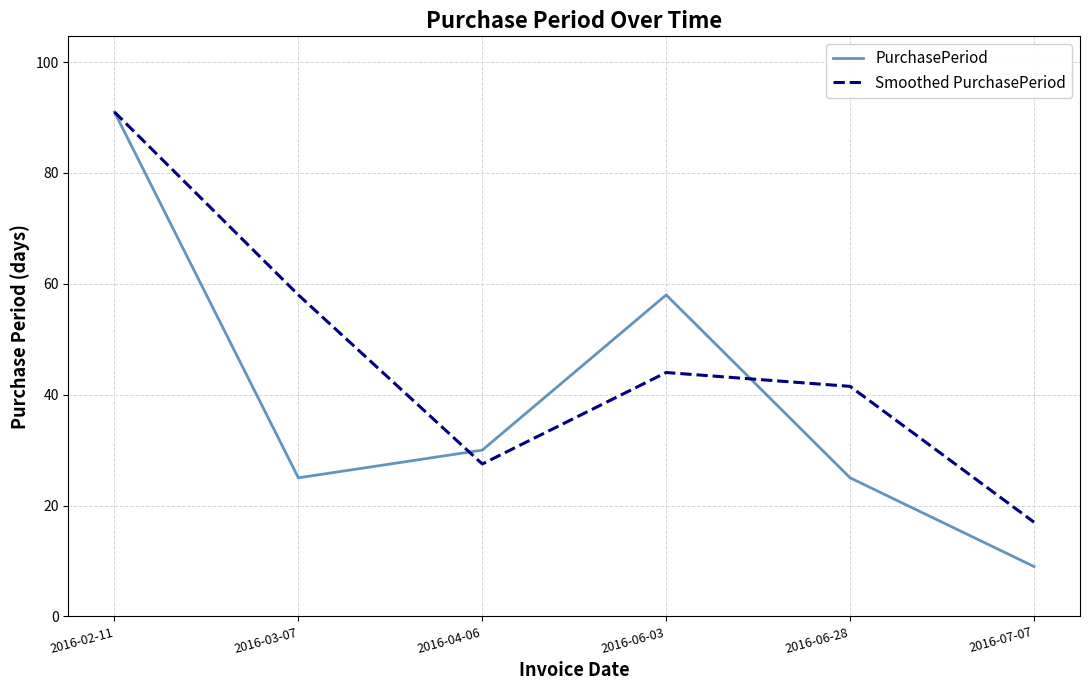

Does the chart display data point markers on the line(s)?

No